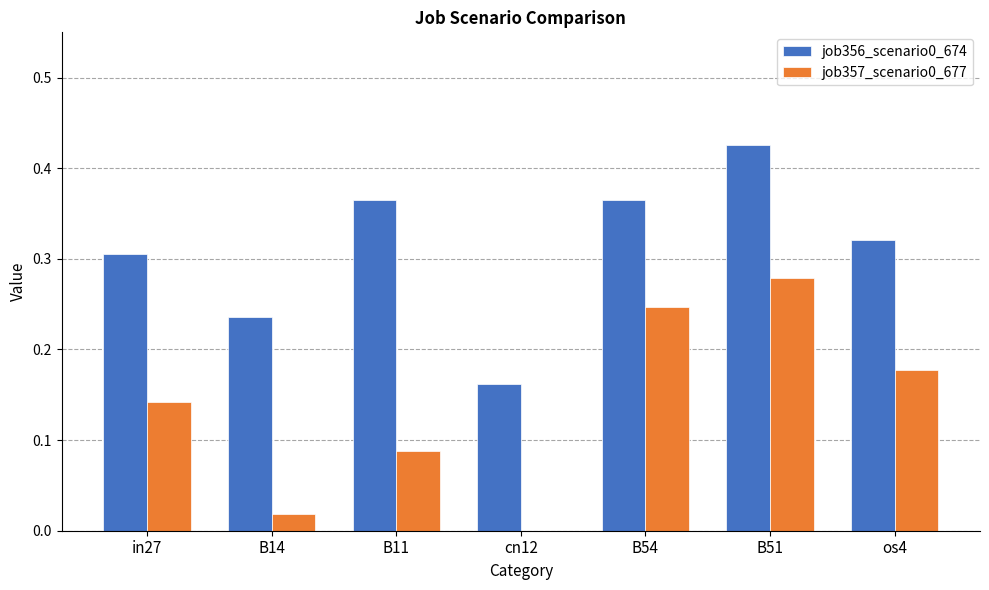

What is the sum of all job357_scenario0_677 values?

1.0